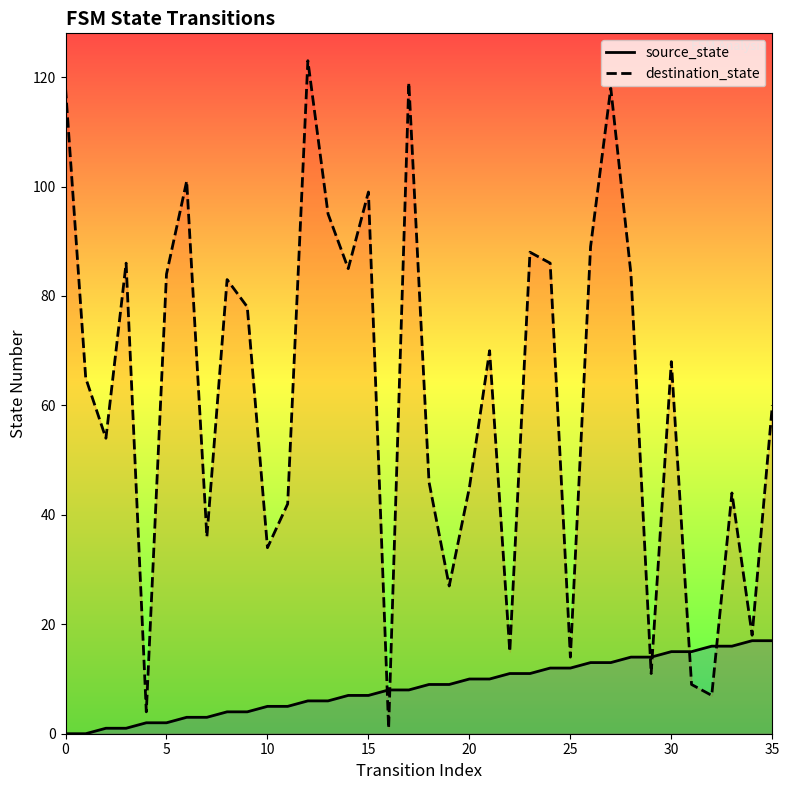

Reading left to right, extract all data points from this chart.

source_state: 0	0	1	1	2	2	3	3	4	4	5	5	6	6	7	7	8	8	9	9	10	10	11	11	12	12	13	13	14	14	15	15	16	16	17	17
destination_state: 118	65	54	86	4	84	101	36	83	78	34	42	123	95	85	99	1	119	46	27	45	70	15	88	86	14	89	118	84	11	68	9	7	44	18	60